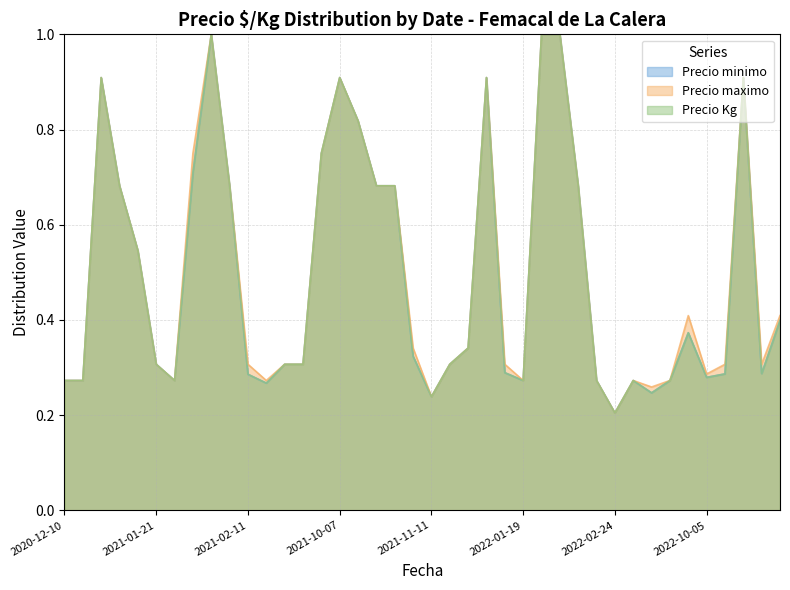

True or false: Precio maximo has more than 1 points higher than both neighbors.

True